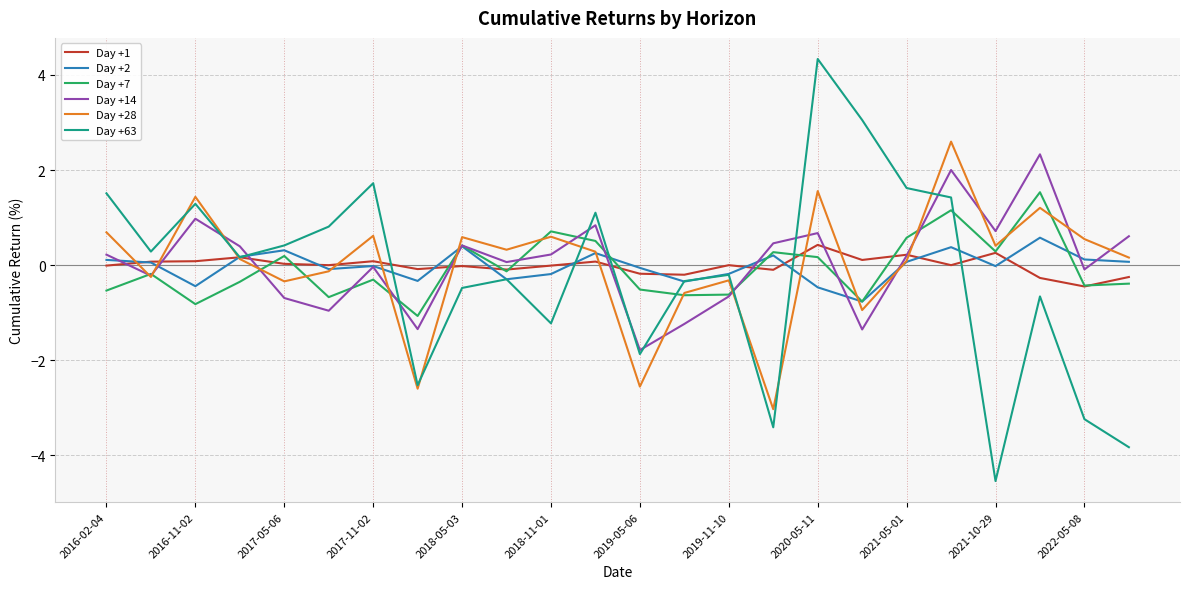

What is the minimum value shown in the chart?

-4.5